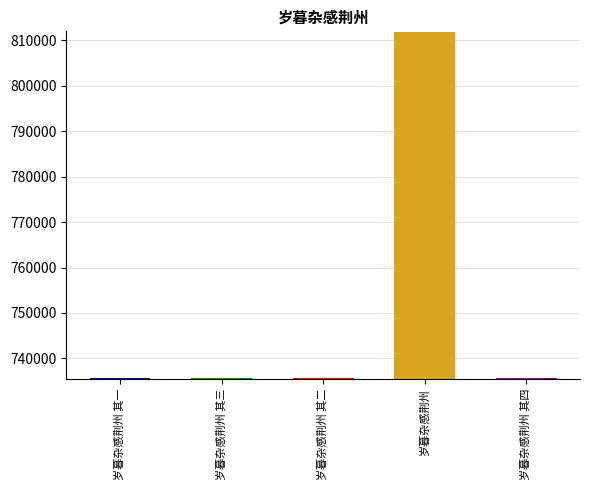

The value at 岁暮杂感荆州 其三 is 735664. True or false?

True